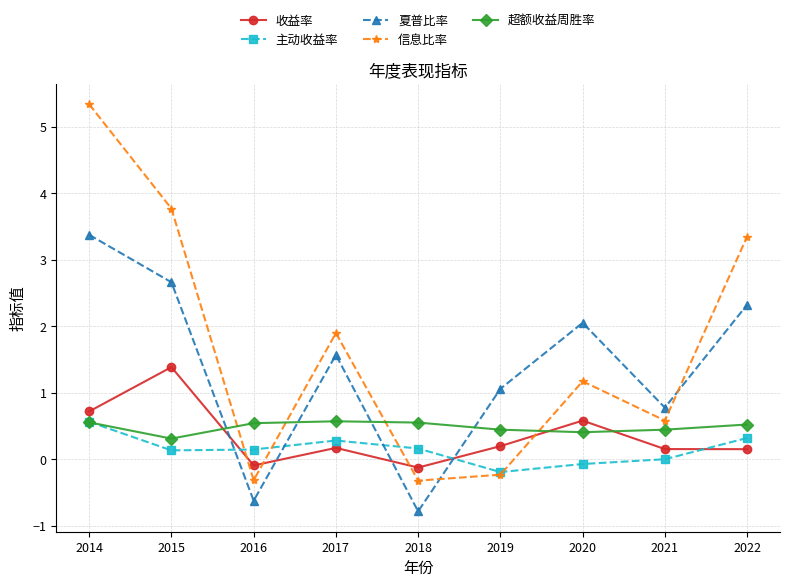

How many values in the 信息比率 series exceed 1?

5